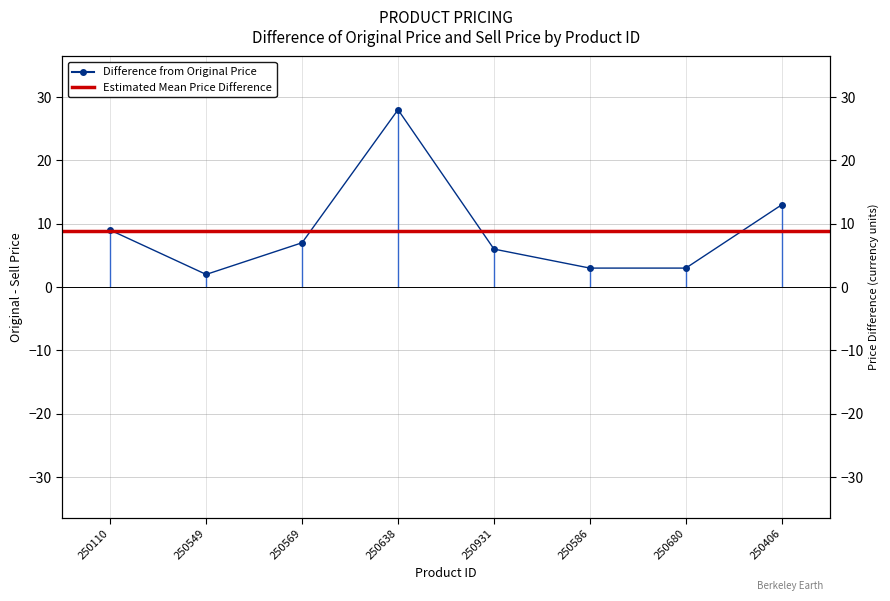

What is the value of the 1st point from the left?

9